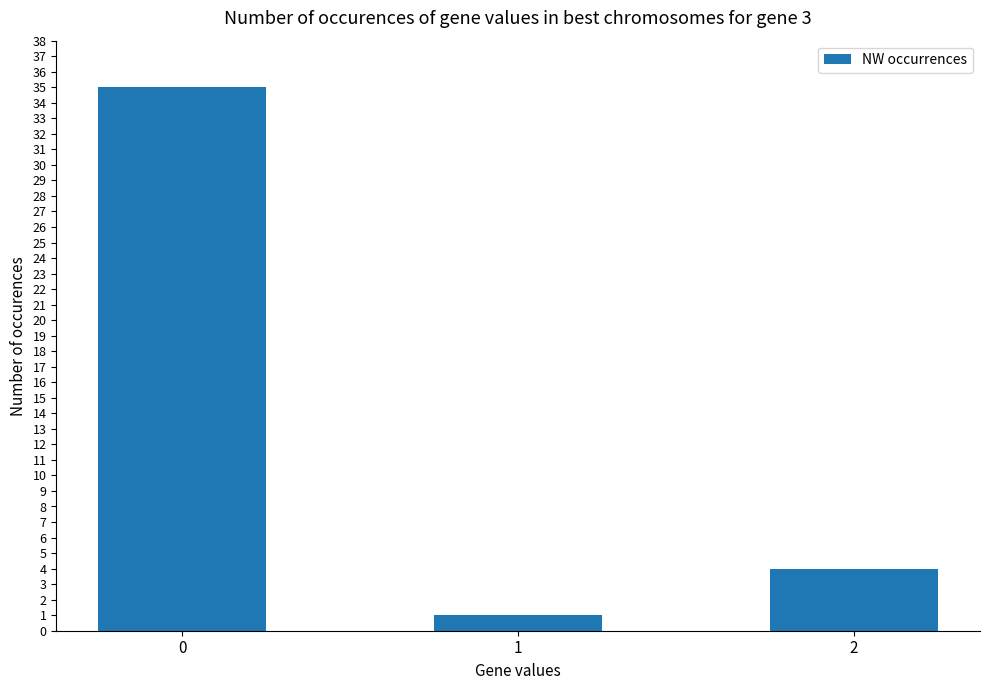

What is the value of the 1st bar from the left?

35